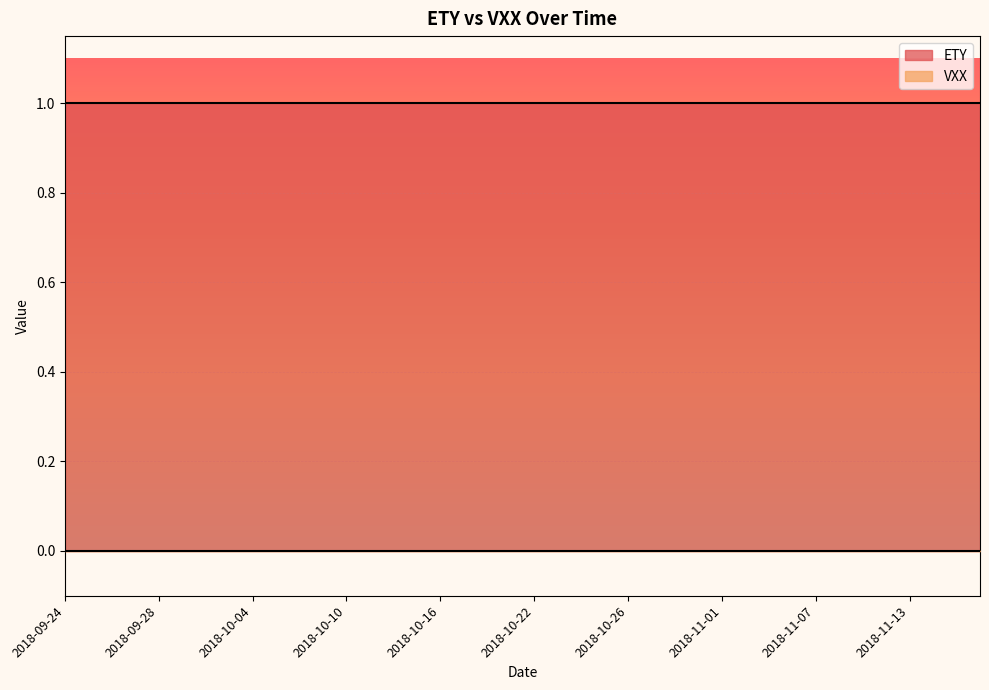

Which label corresponds to the largest value in the chart?

2018-09-24